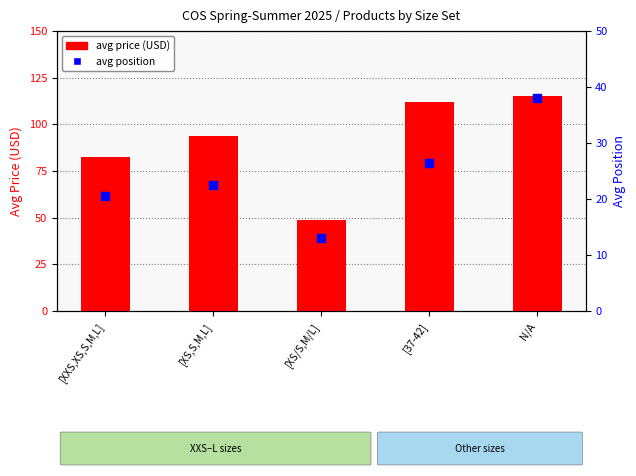

Is the value of avg position at N/A greater than the value of avg price (USD) at [XXS,XS,S,M,L]?

No